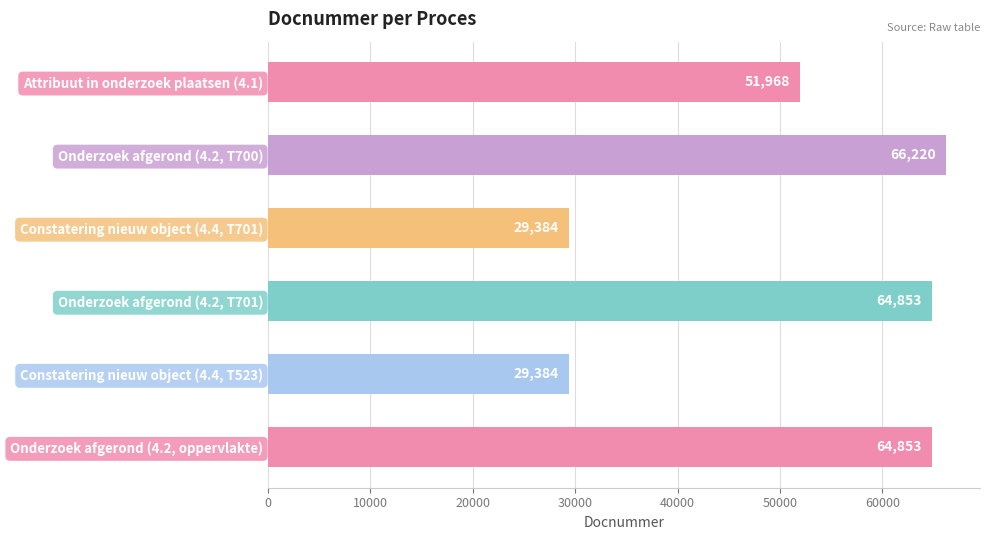

The chart shows a value of 29384 at Constatering nieuw object (4.4, T523). True or false?

True